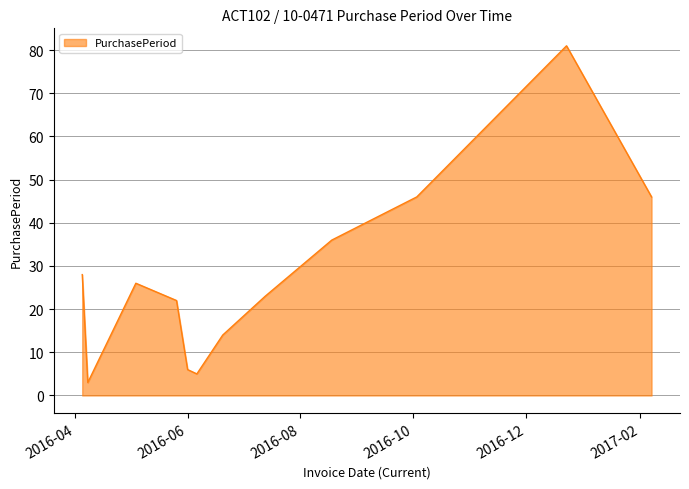

What is the maximum value shown in the chart?

81